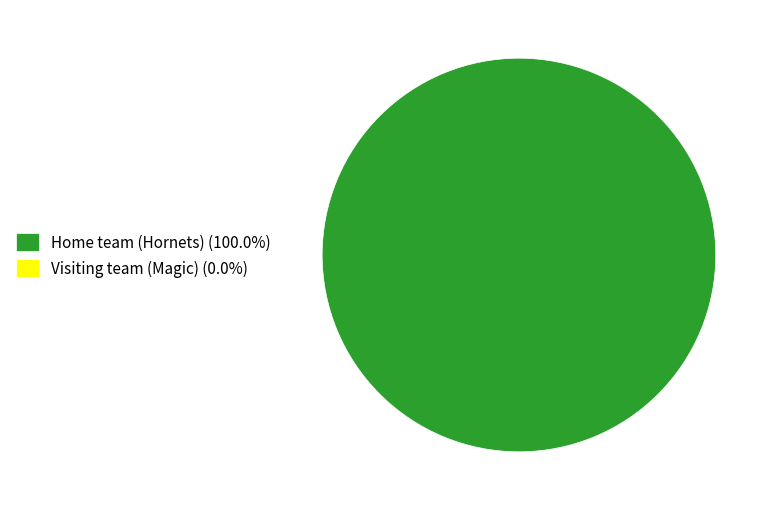

Is there any slice that represents more than half of the pie?

Yes